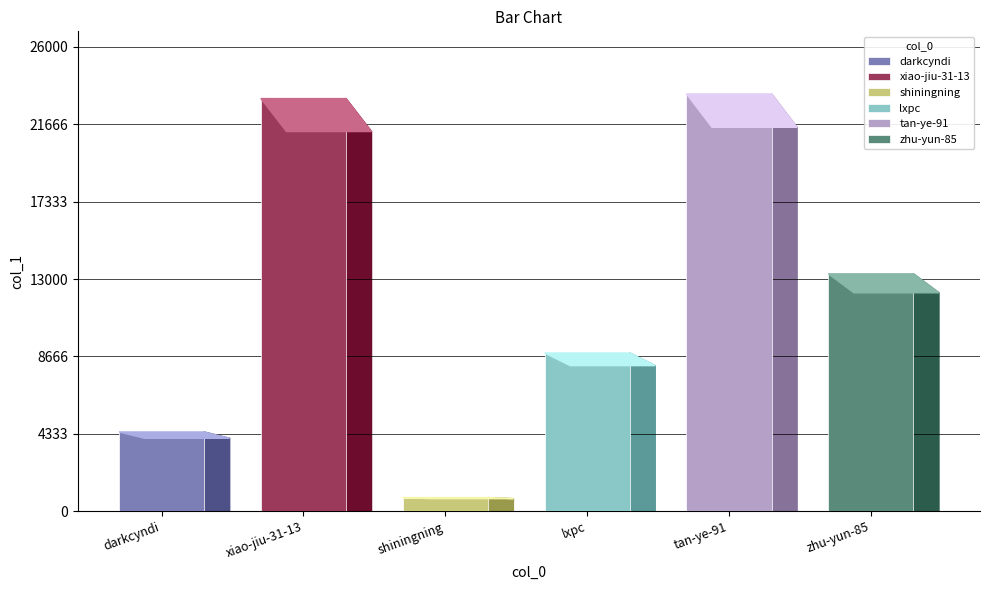

The chart shows a value of 1088 at shiningning. True or false?

False